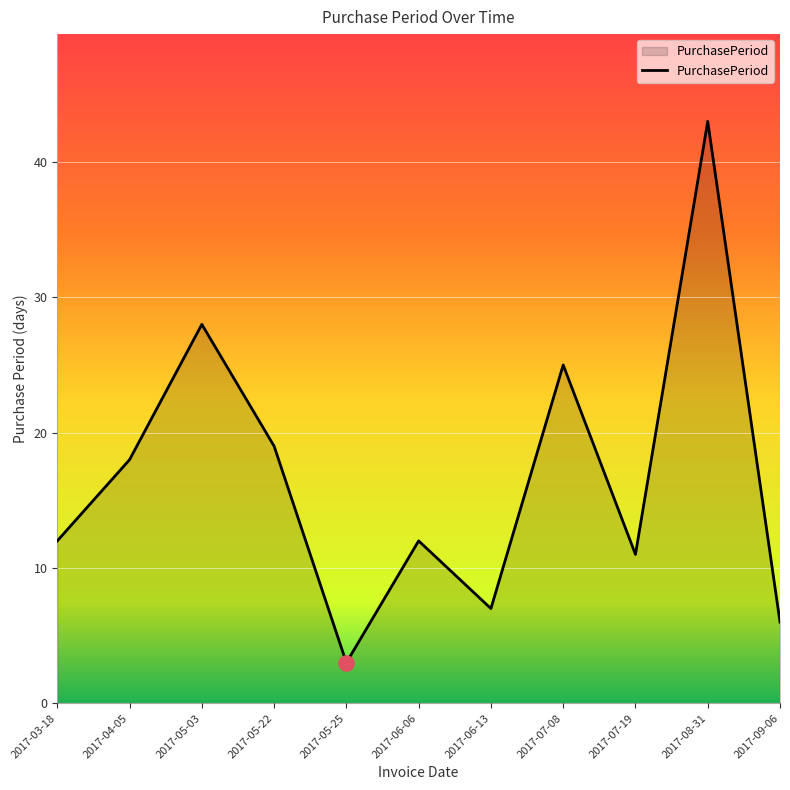

What is the change in value from 2017-05-25 to 2017-08-31?

+40